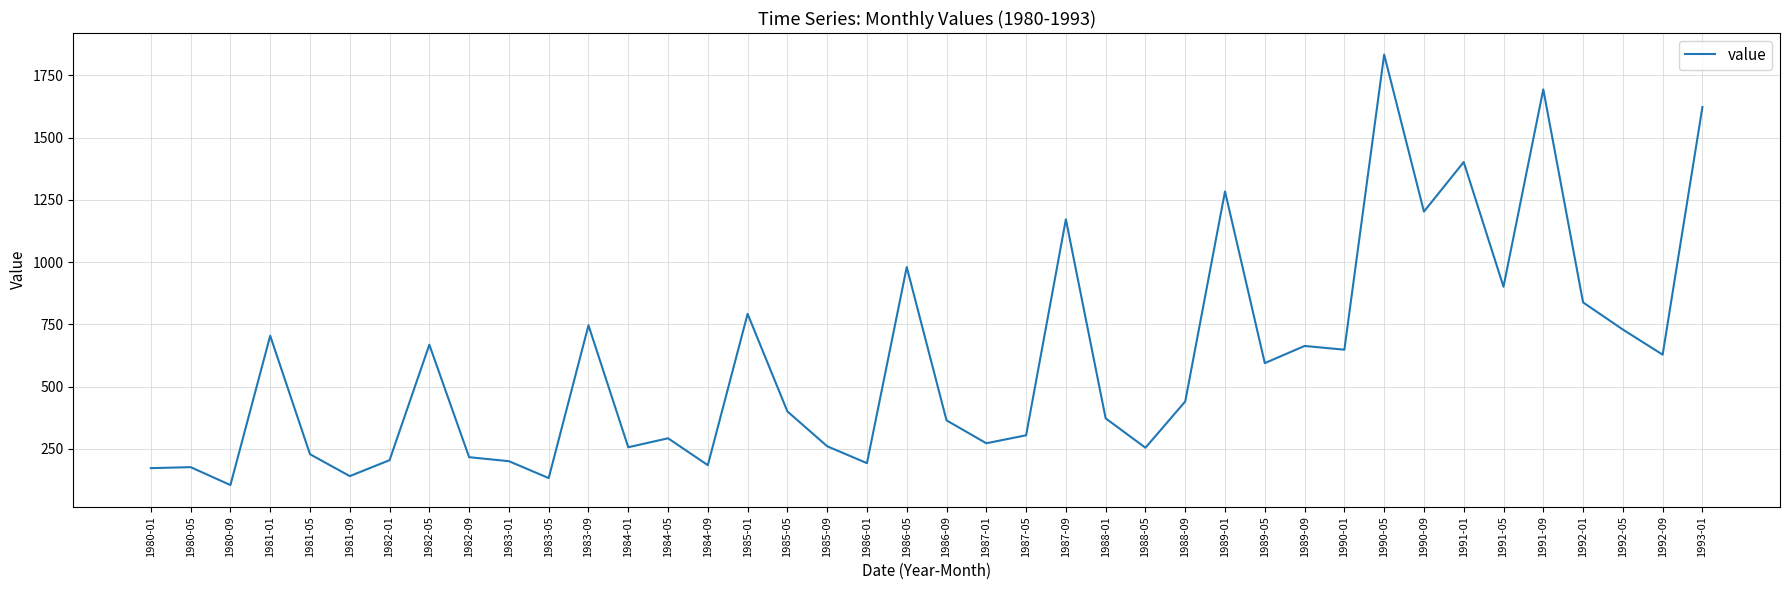

Which category has the lowest value across all series?

1980-09